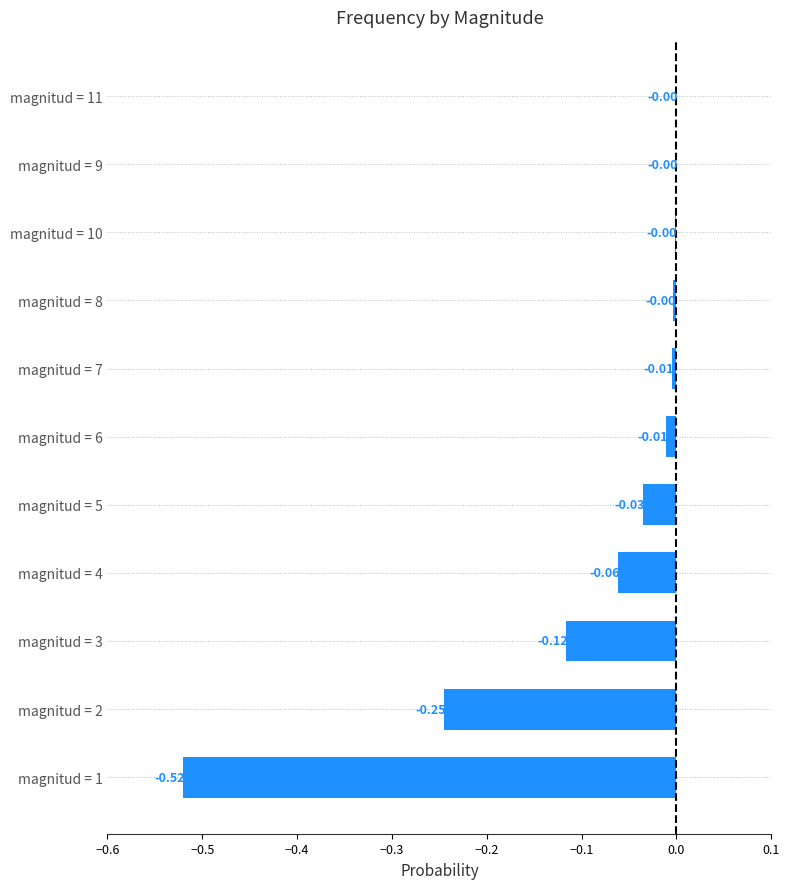

Between magnitud = 1 and magnitud = 9, which is larger?

magnitud = 9